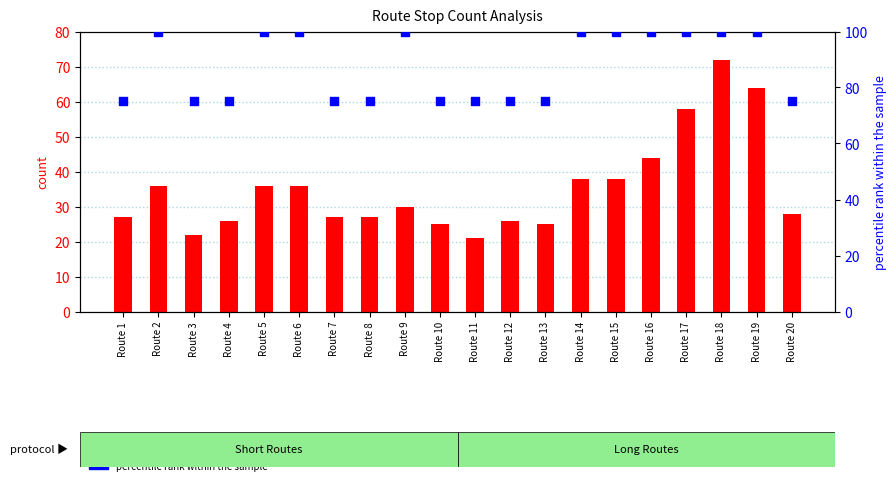

At which category is the sum across all series the highest?

Route 18